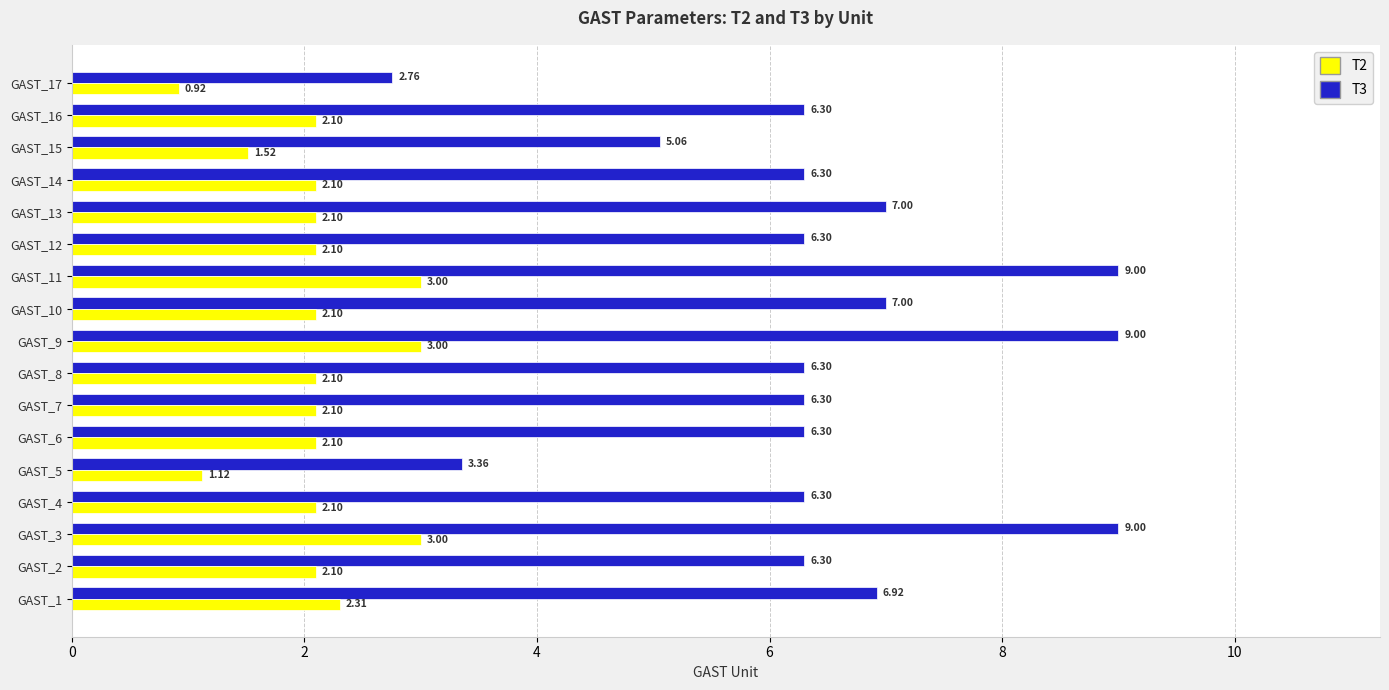

Is the value of T2 at GAST_14 greater than the value of T3 at GAST_3?

No